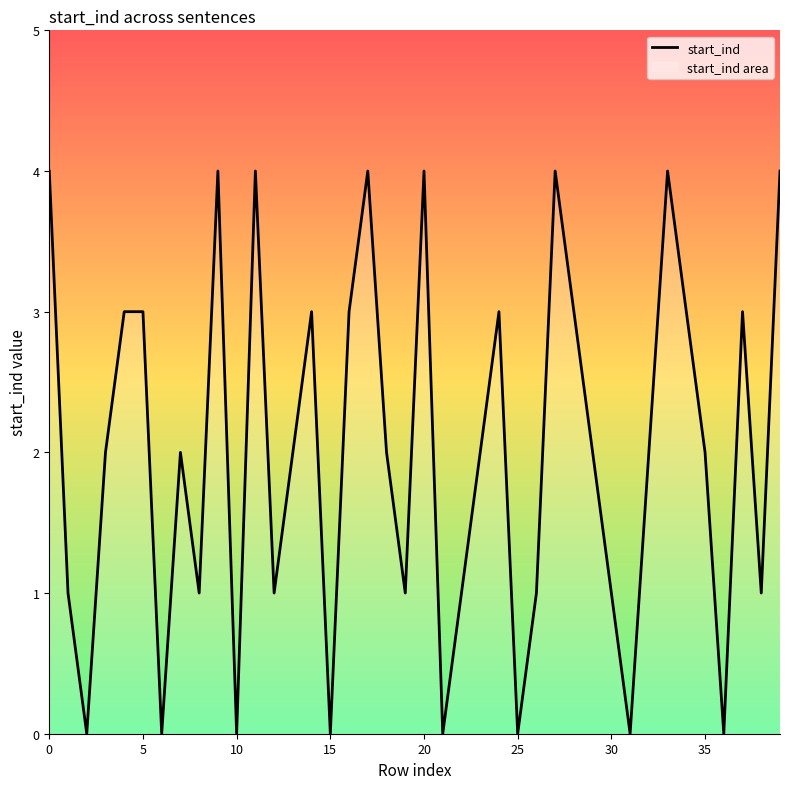

What is the label of the 6th point from the right?

34